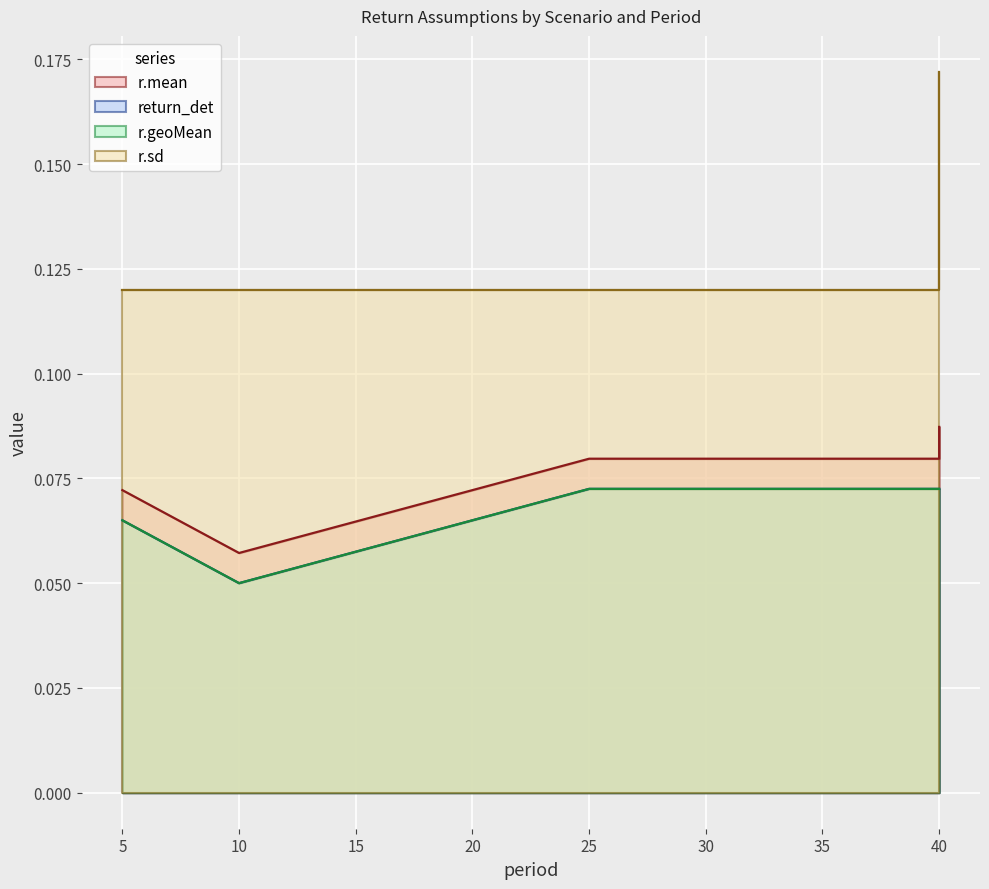

How many lines are shown in the chart?

4